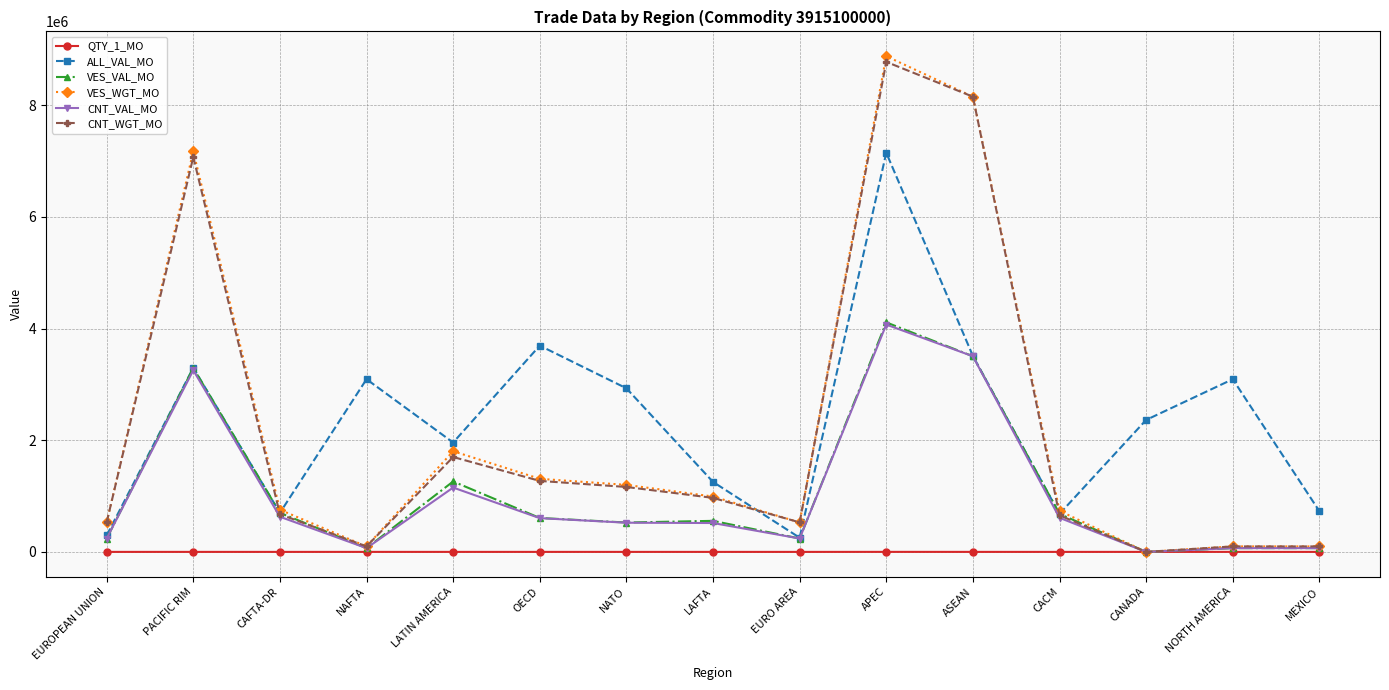

In CNT_VAL_MO, how many points are lower than both neighbors (excluding endpoints)?

3